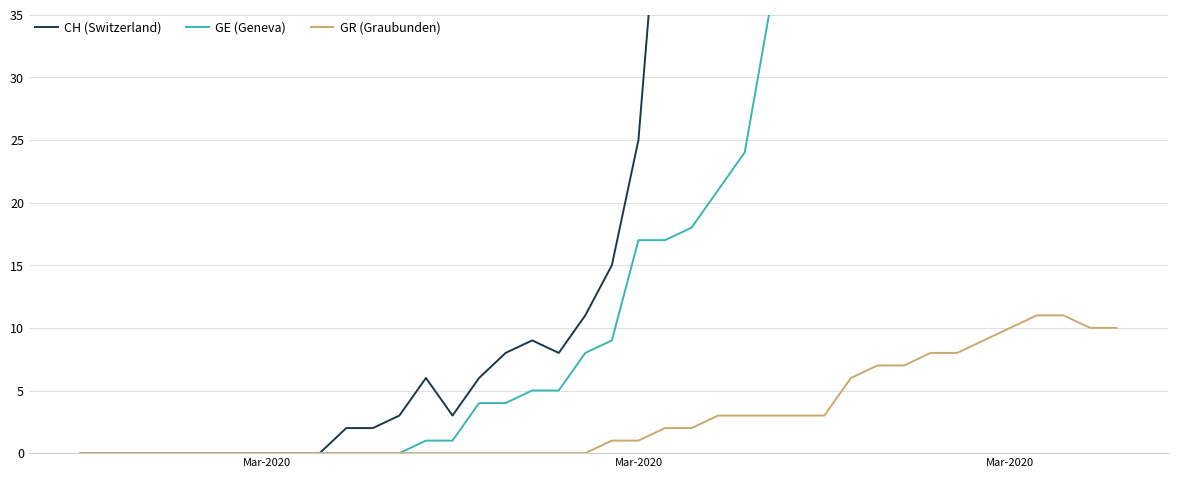

What is the difference between the second highest and second lowest values in the GR (Graubunden) series?

11